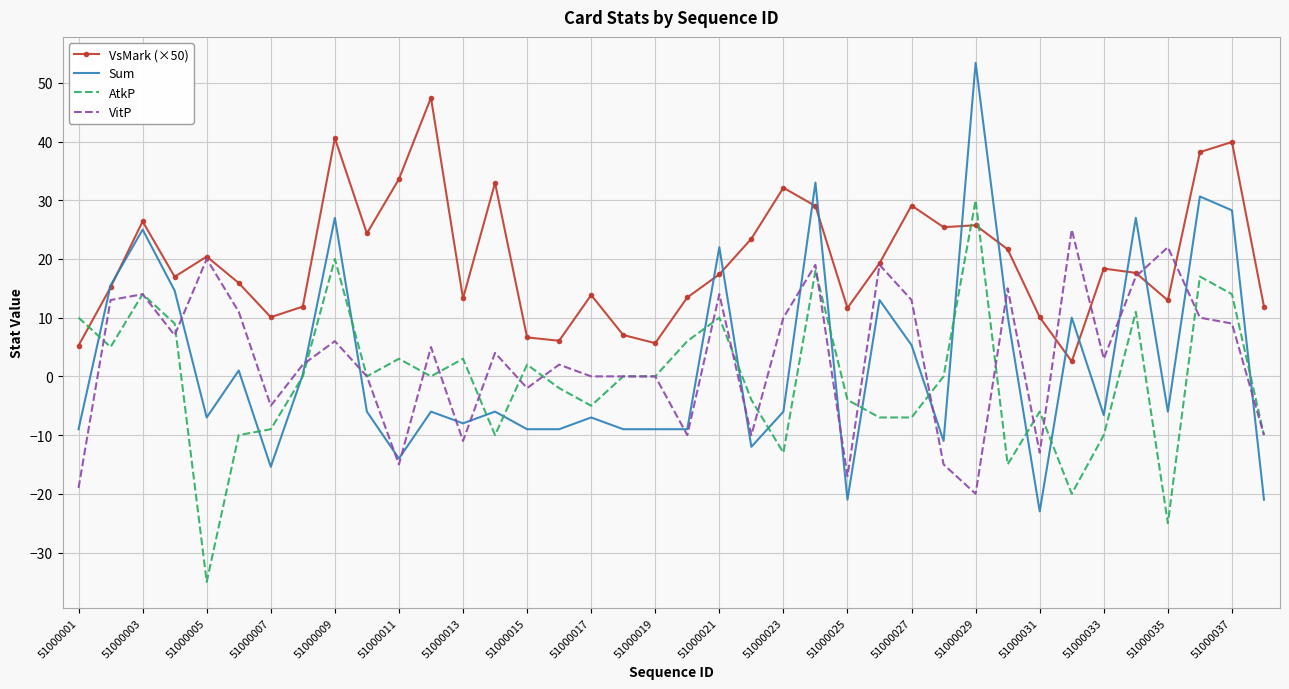

Which series has the largest range (max minus min)?

Sum